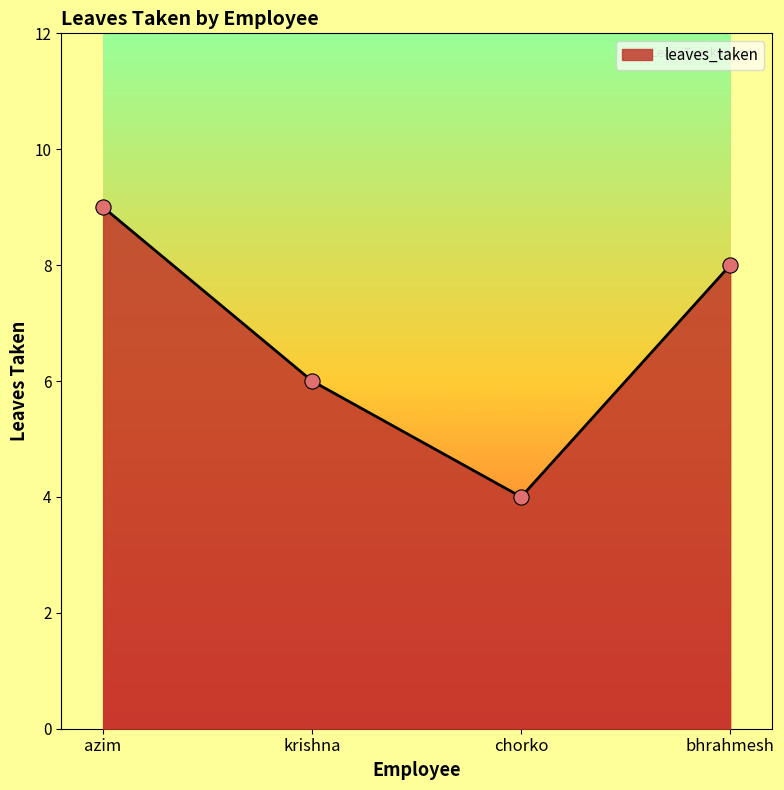

Approximately how many times larger is the value at bhrahmesh compared to chorko?

2.0